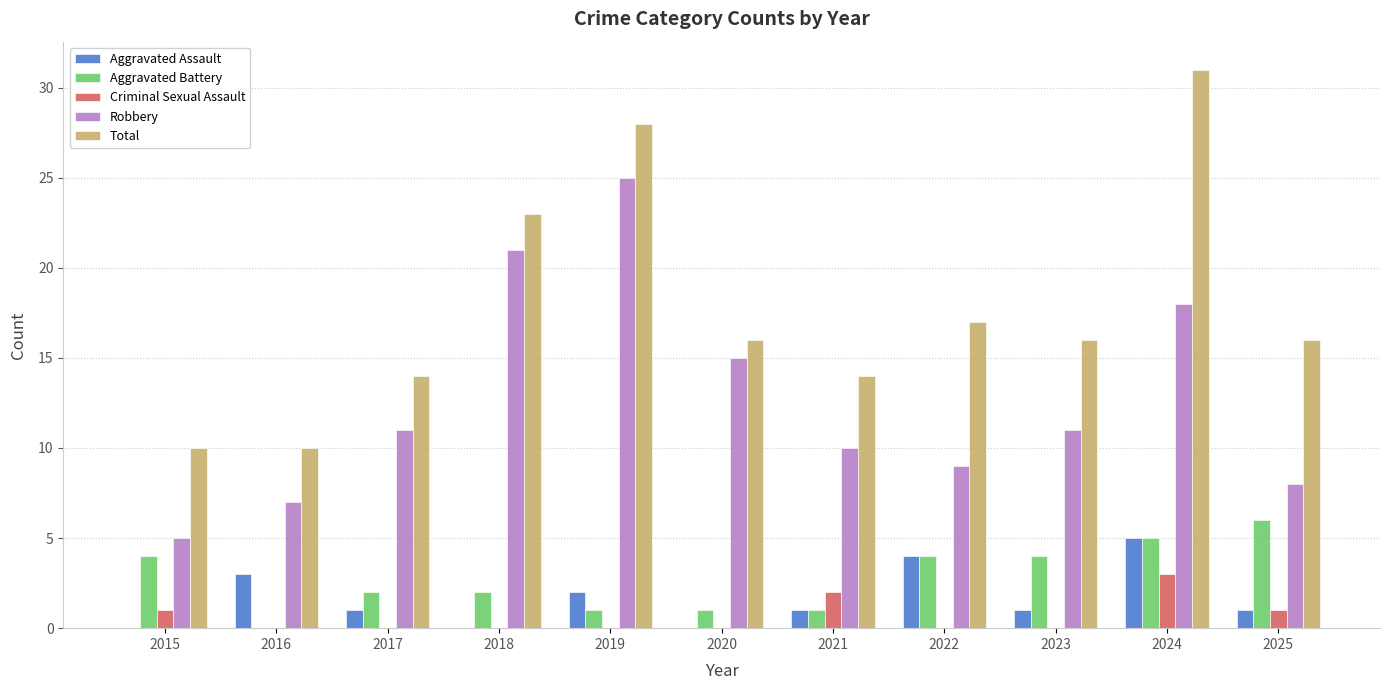

At which category is the sum across all series the highest?

2024